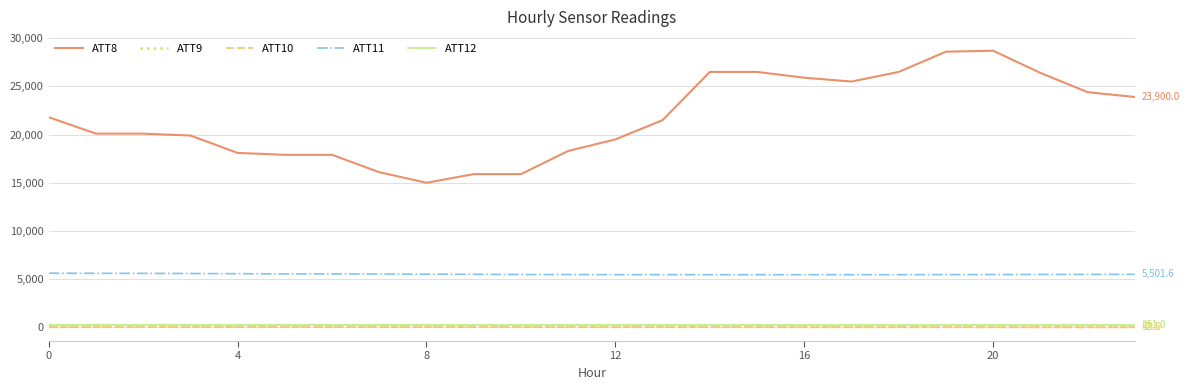

True or false: ATT12 and ATT11 cross at least once.

False